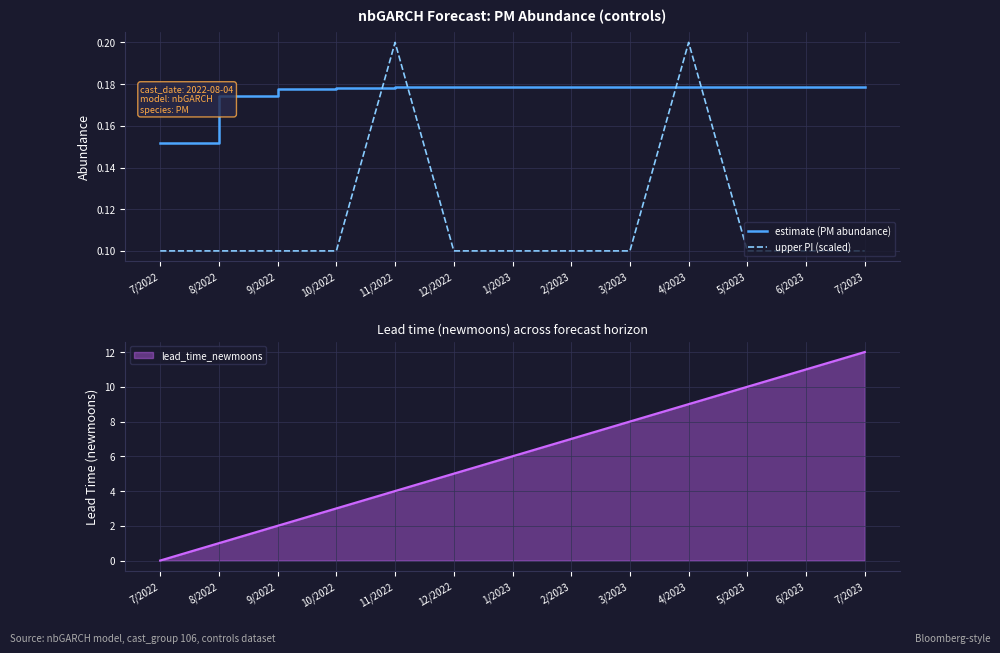

How many intersections are there between estimate (PM abundance) and upper PI (scaled)?

4